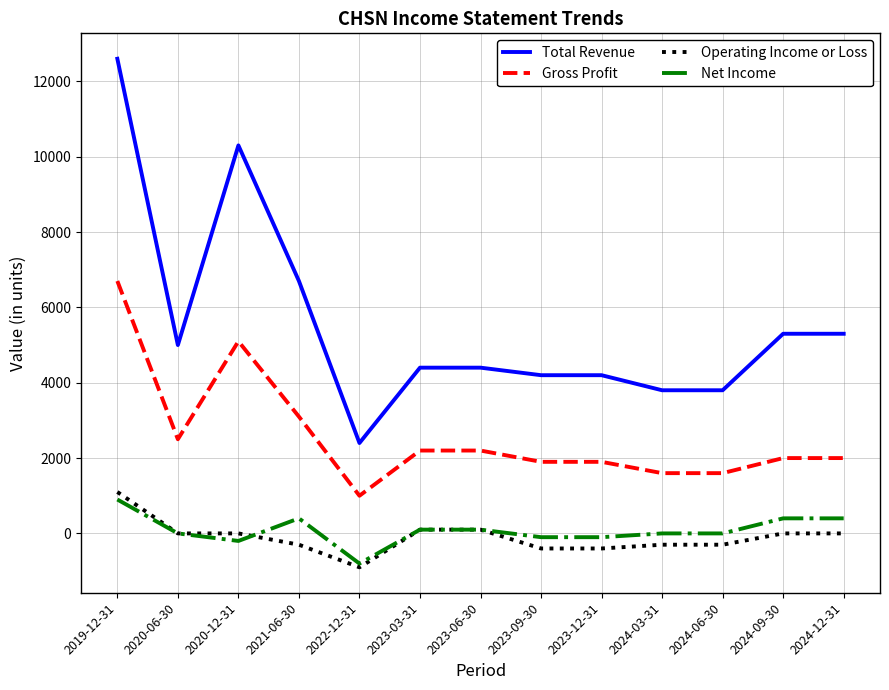

Is it true that Gross Profit equals 6700 at 2019-12-31?

True